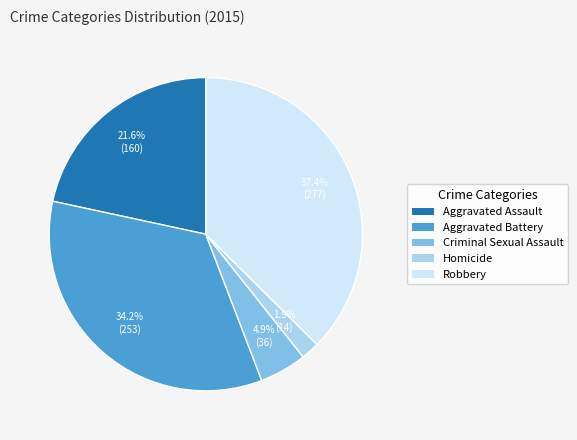

To the nearest percent, what percentage of the pie is Aggravated Battery?

34%